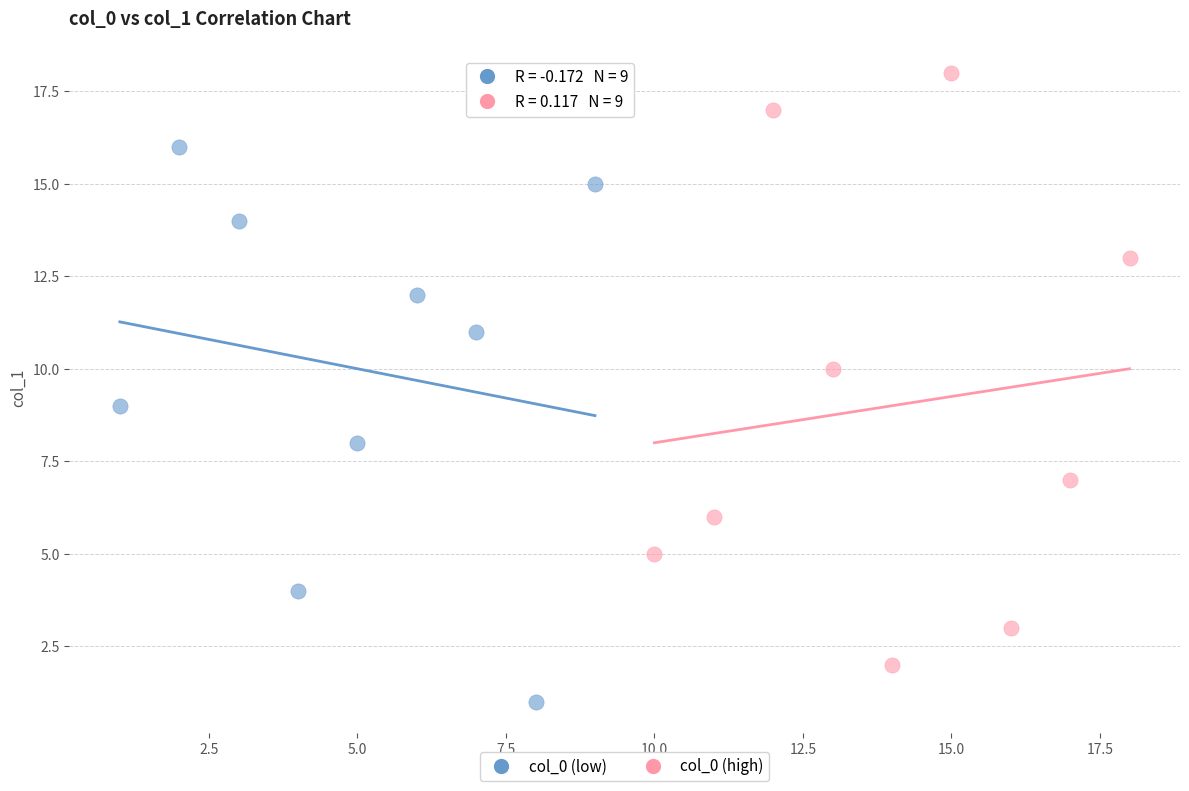

Which series contains the lowest Y value?

col_0 (low)